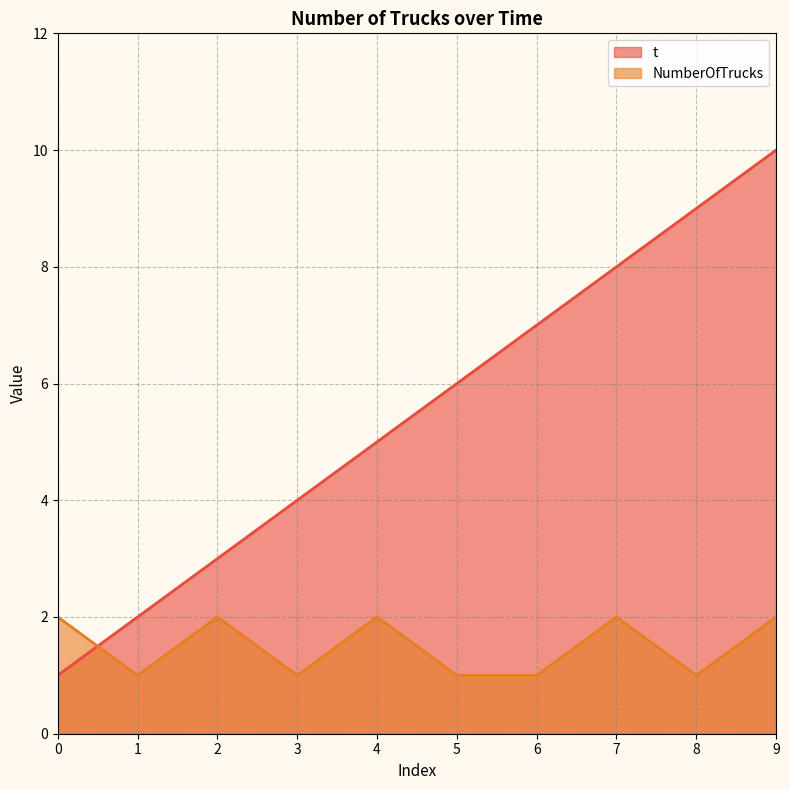

Reading left to right, transcribe all the data shown in this chart.

t: 1	2	3	4	5	6	7	8	9	10
NumberOfTrucks: 2	1	2	1	2	1	1	2	1	2